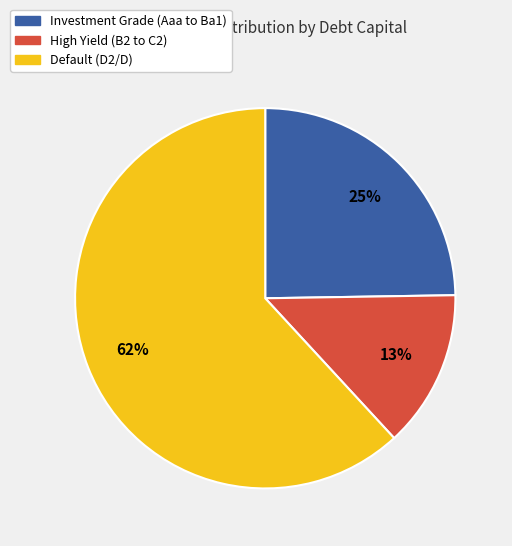

To the nearest percent, what percentage of the pie is Default (D2/D)?

62%